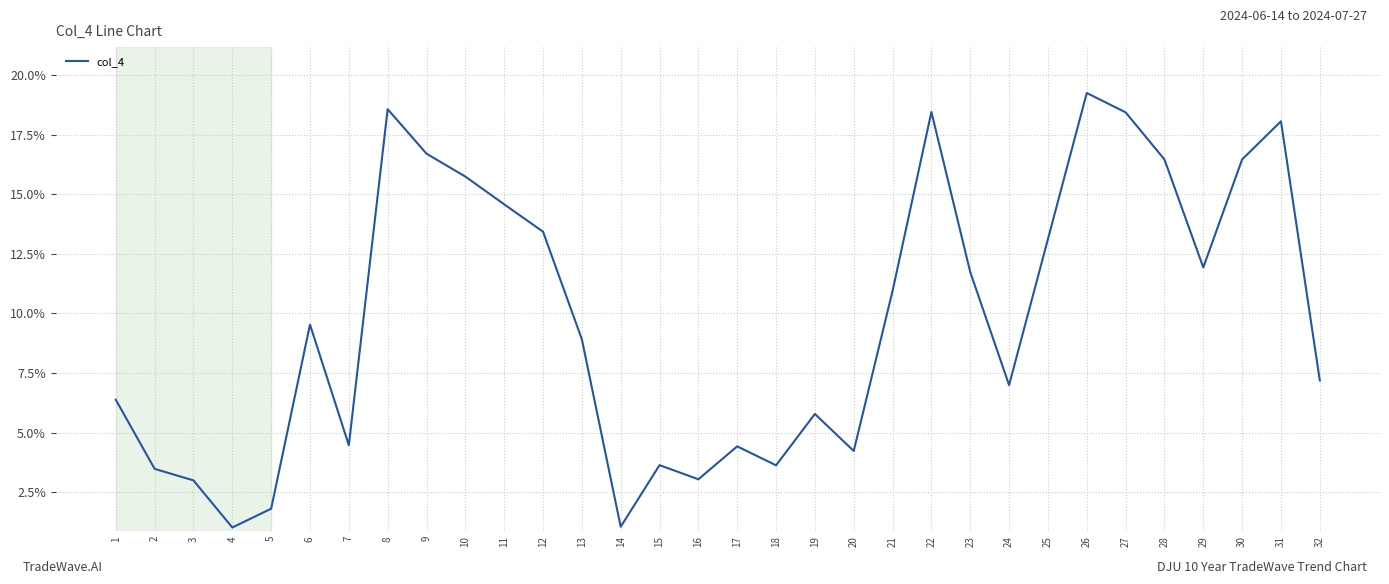

What is the change in value from 12 to 21?

-2.5